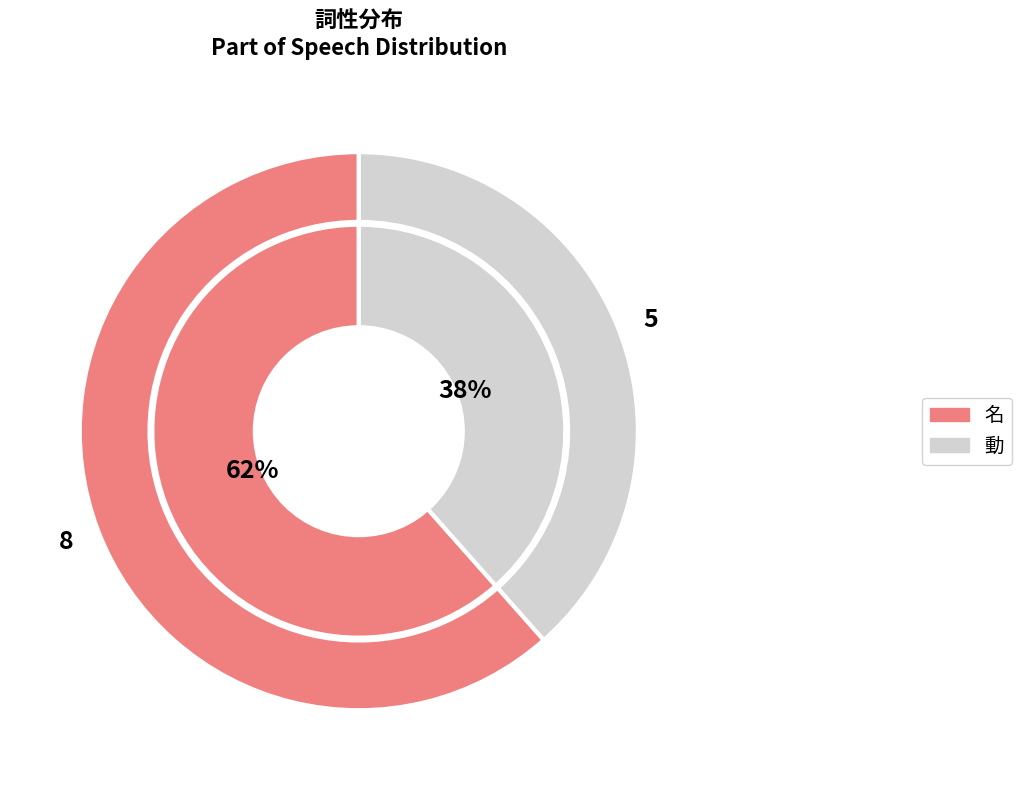

Which slice is the smallest?

動